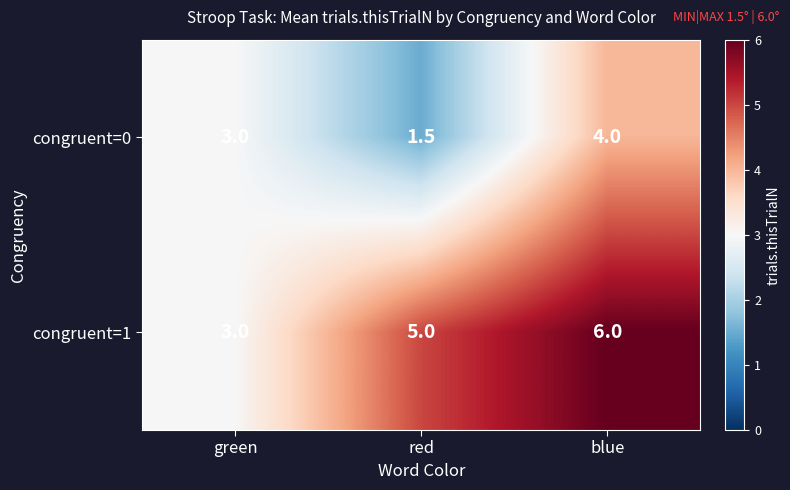

Which category has the lowest value in the congruent=1 series?

green